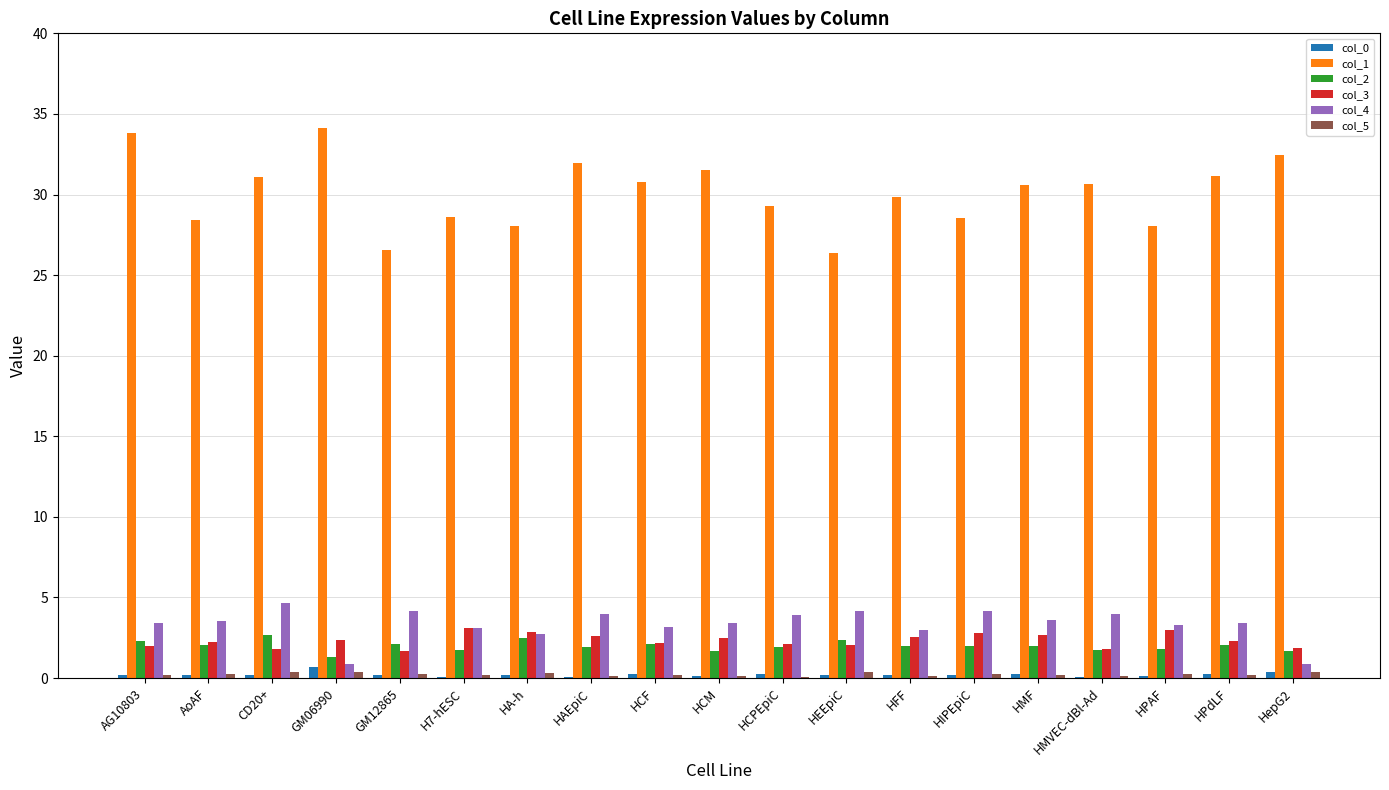

What are all the series names shown in the legend?

col_0, col_1, col_2, col_3, col_4, col_5